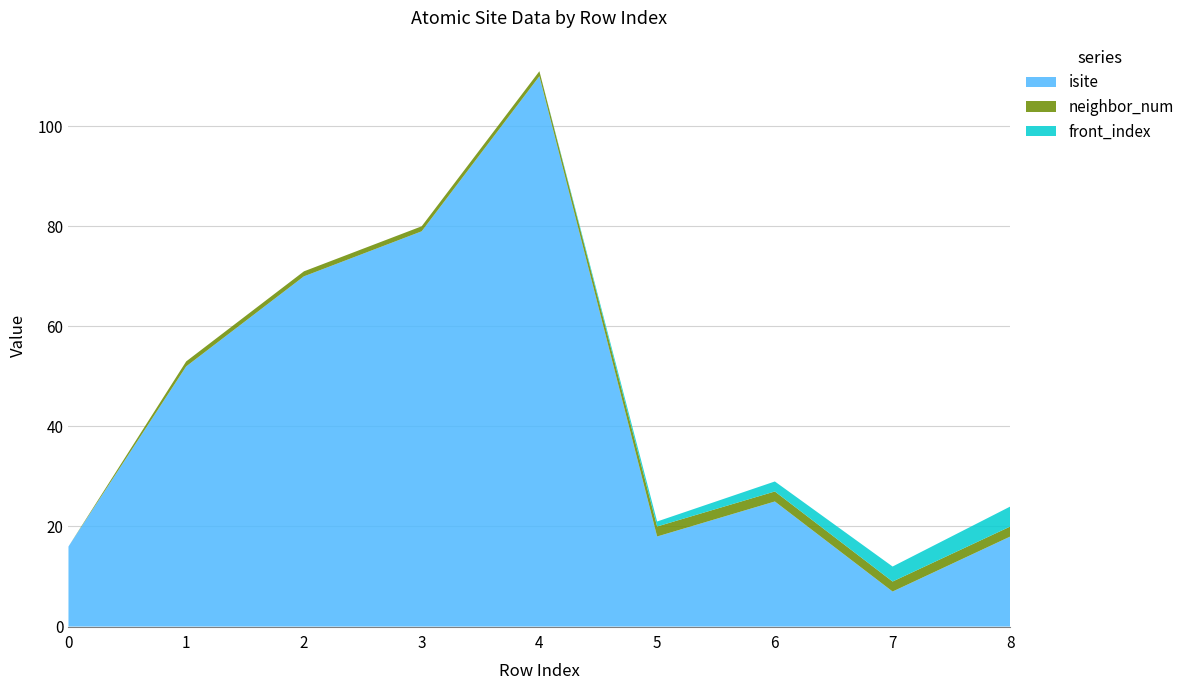

Reading right to left, extract all data points from this chart.

isite: 18	7	25	18	110	79	70	52	16
neighbor_num: 2	2	2	2	1	1	1	1	0
front_index: 4	3	2	1	0	0	0	0	0